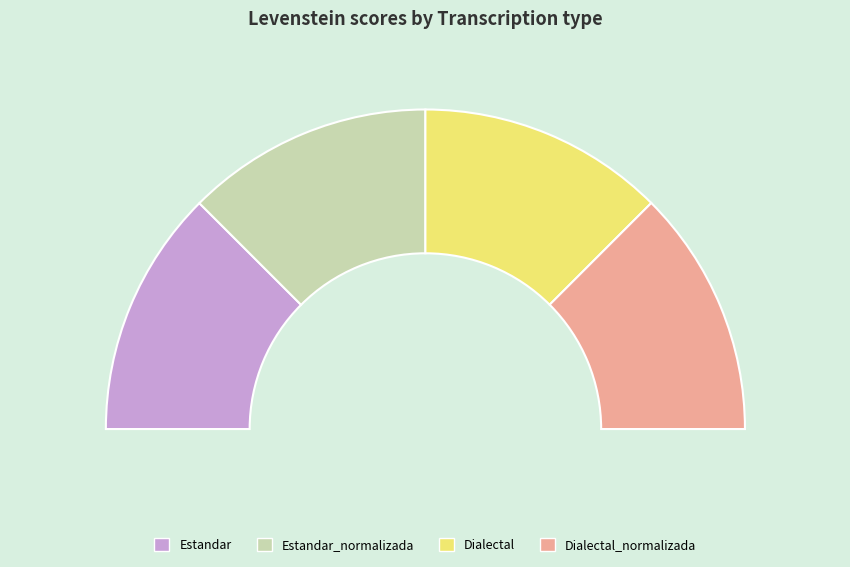

What is the total percentage of Dialectal and Estandar?

50.0%